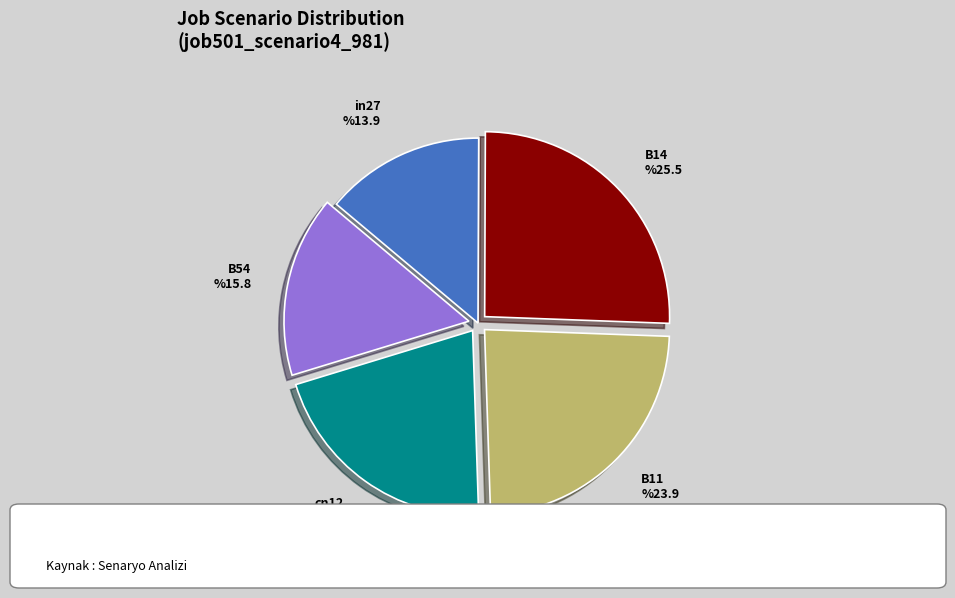

To the nearest percent, what is the difference between the B14 and B11 slice percentages?

2%